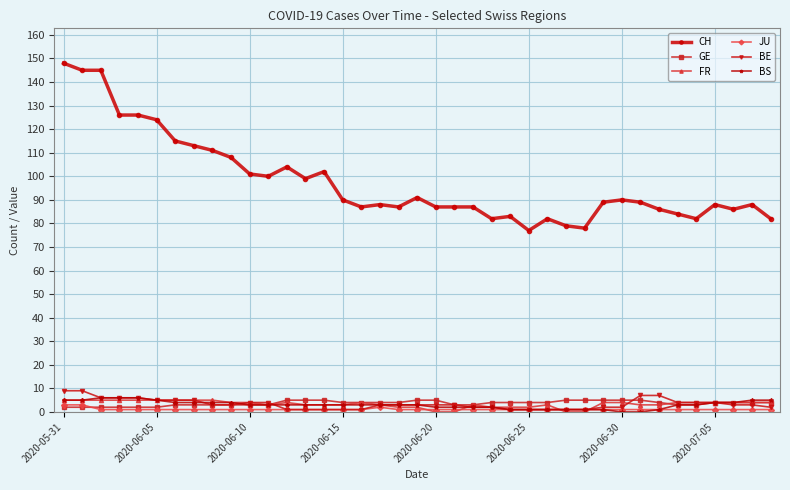

What is the greatest value displayed?

148